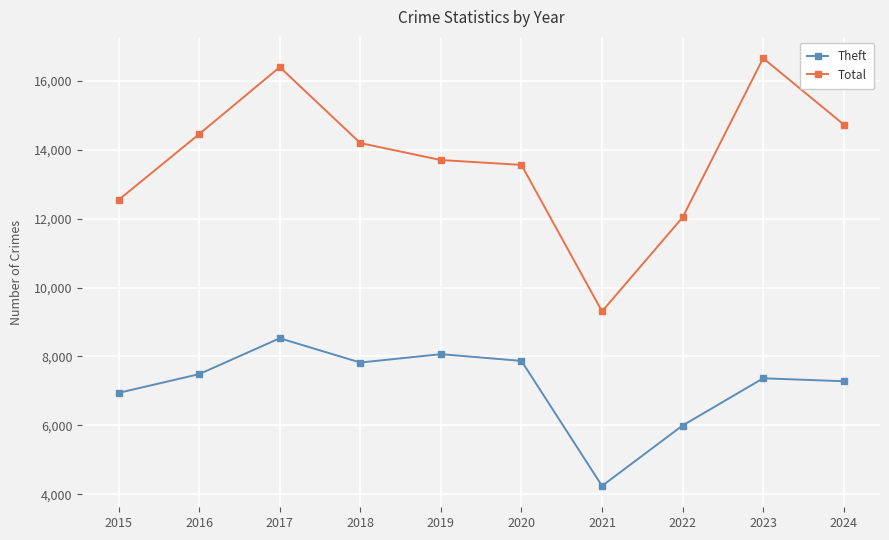

What is the value of the Total point at the 3rd from the left?

16403